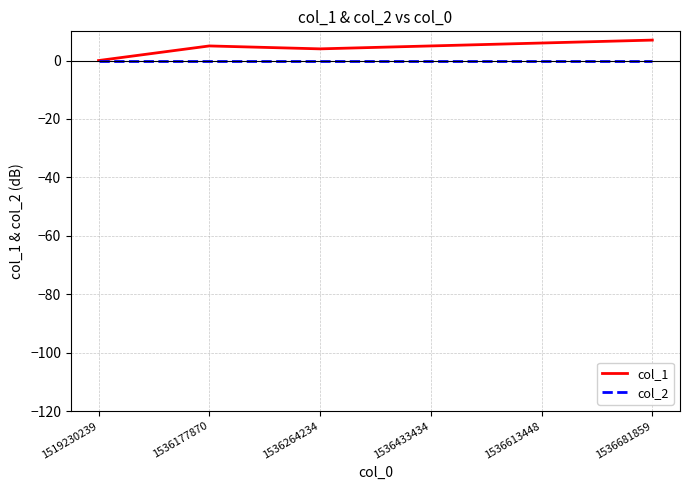

Which series has the widest spread of values?

col_1